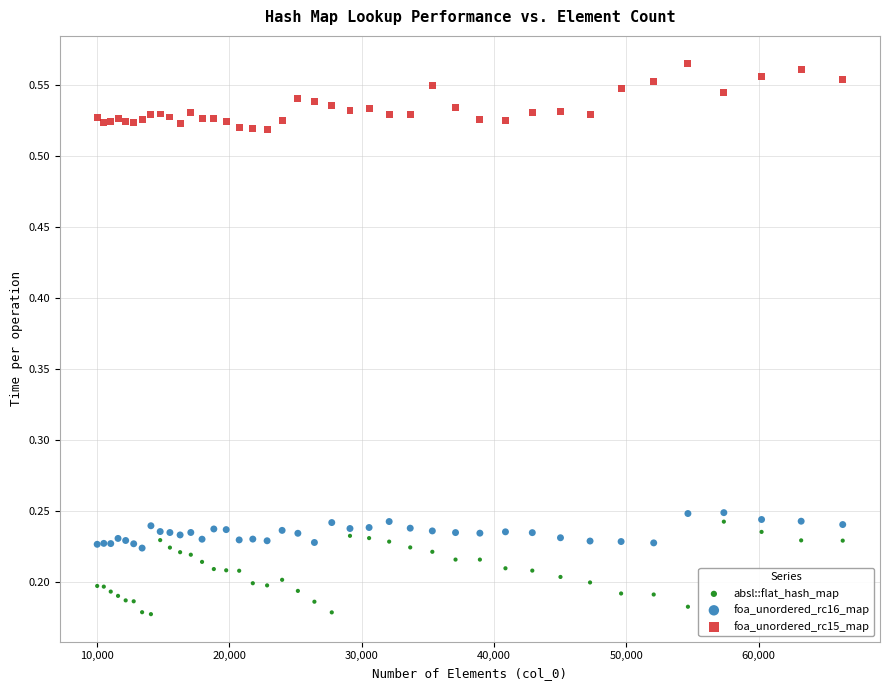

Which series reaches the minimum Y coordinate?

absl::flat_hash_map